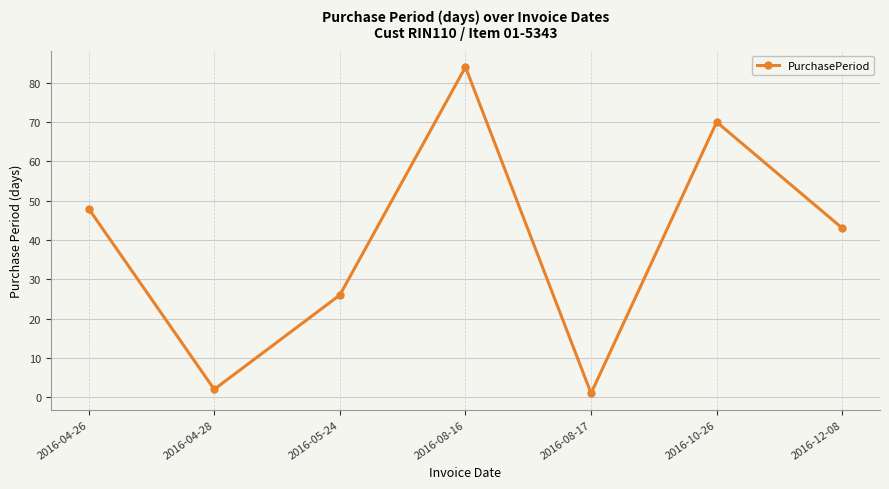

Reading left to right, transcribe all the data shown in this chart.

2016-04-26=48	2016-04-28=2	2016-05-24=26	2016-08-16=84	2016-08-17=1	2016-10-26=70	2016-12-08=43